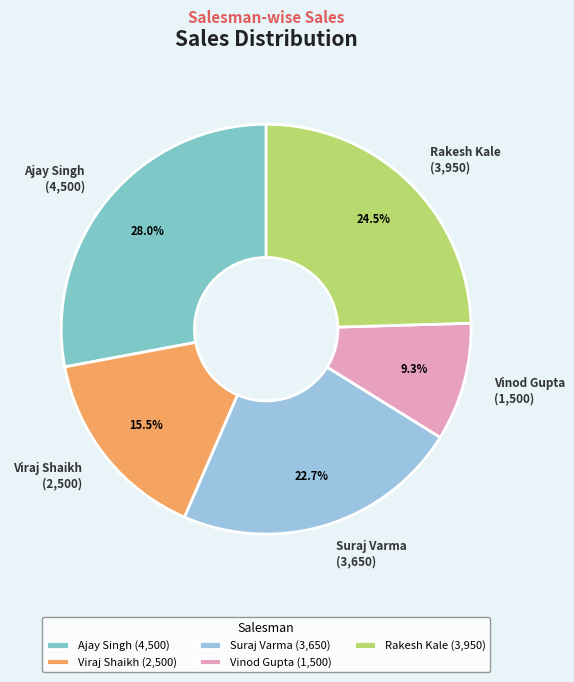

True or false: Ajay Singh accounts for 13% of the total.

False